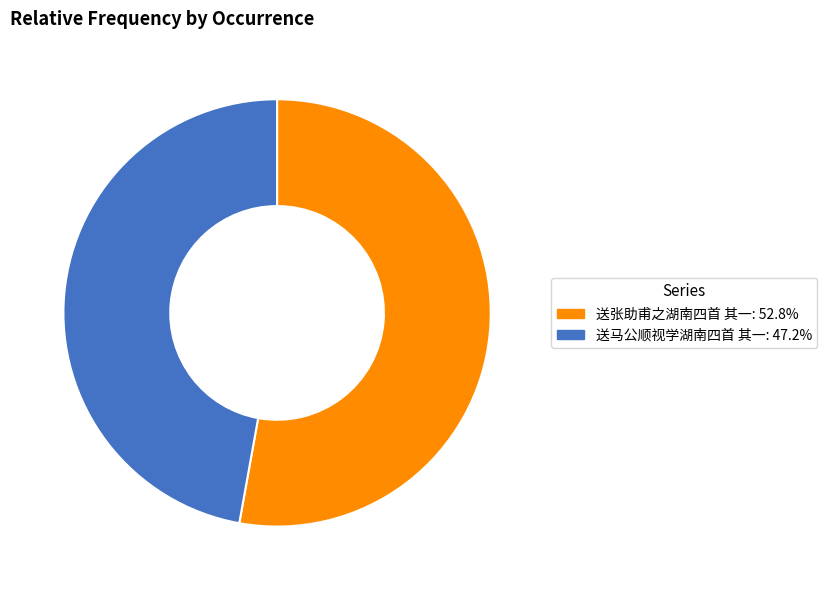

Approximately how many times larger is the value at 送马公顺视学湖南四首 其一 compared to 送张助甫之湖南四首 其一?

0.9